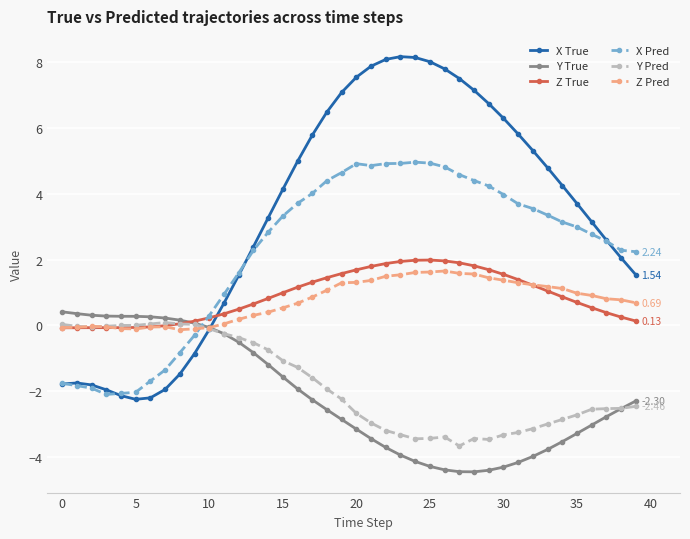

True or false: X Pred has more than 1 interior local peaks.

True